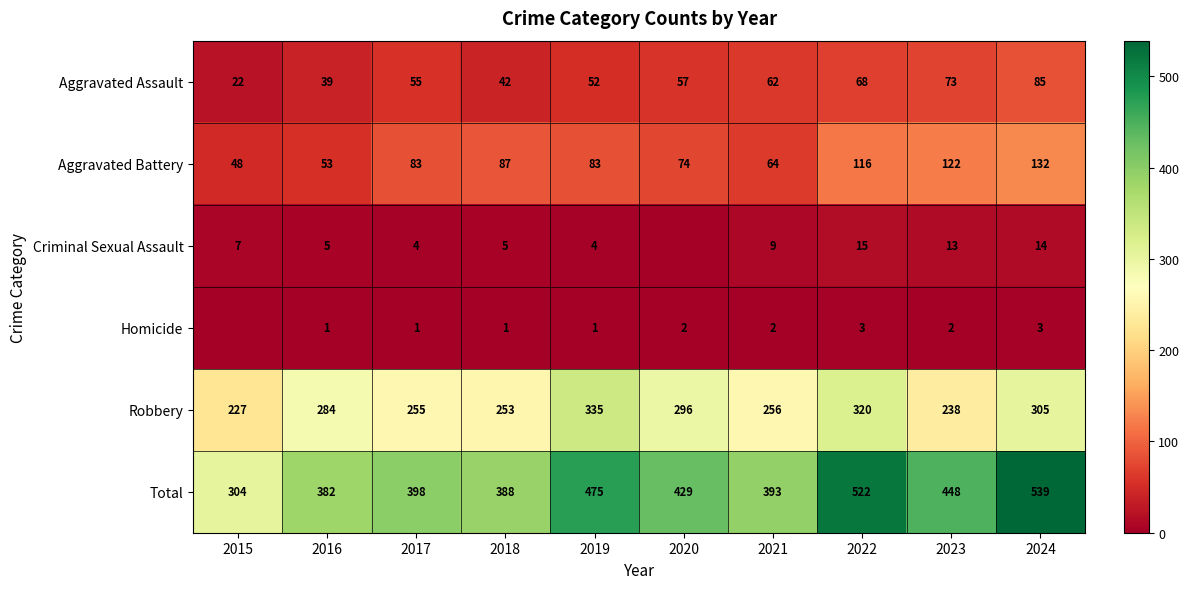

Count the number of data series in this chart.

6